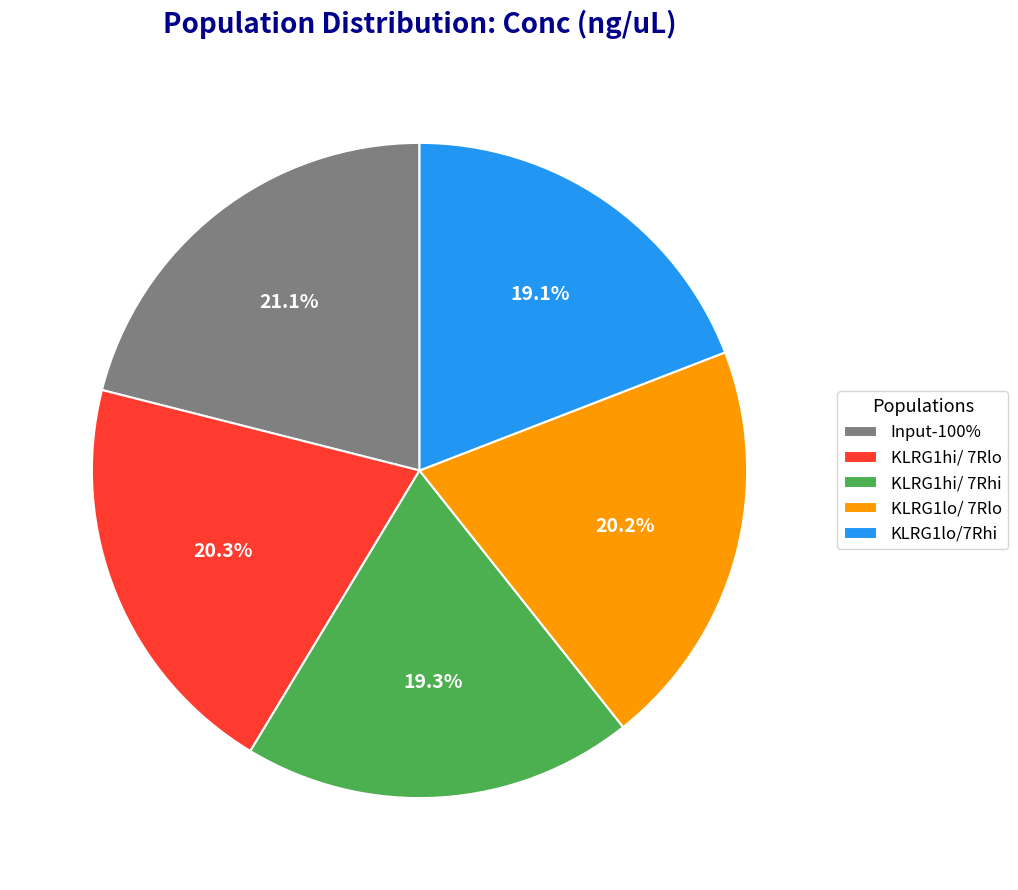

Which has a higher value, KLRG1hi/ 7Rlo or KLRG1hi/ 7Rhi?

KLRG1hi/ 7Rlo